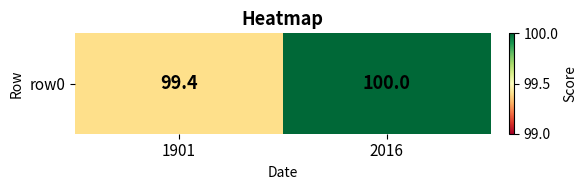

Reading left to right, transcribe all the data shown in this chart.

99.4	100.0